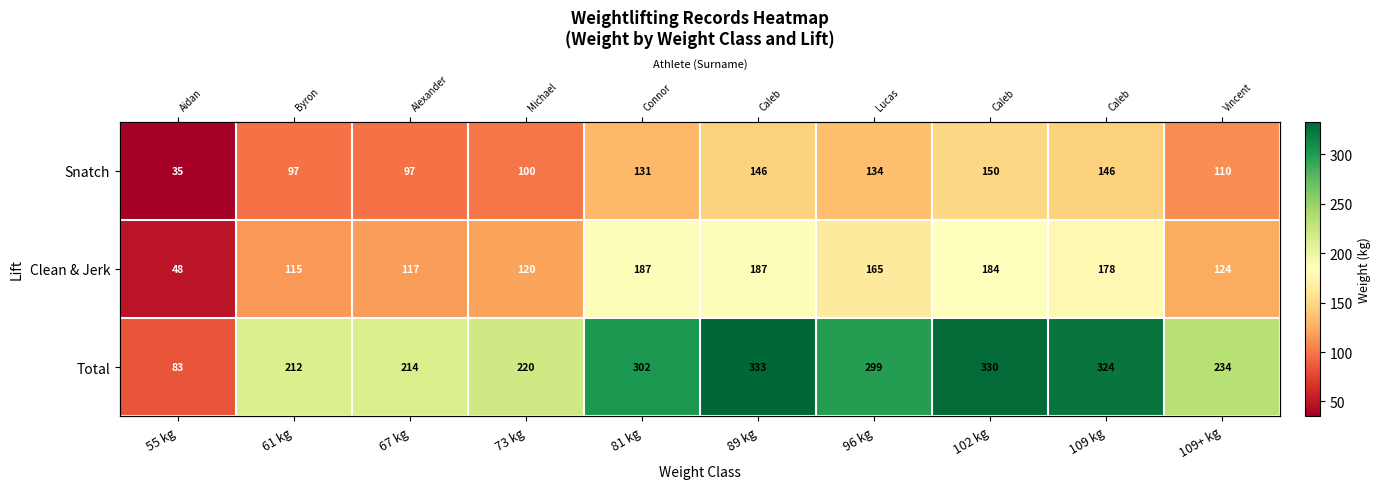

At which label does Clean & Jerk first exceed 165?

81 kg